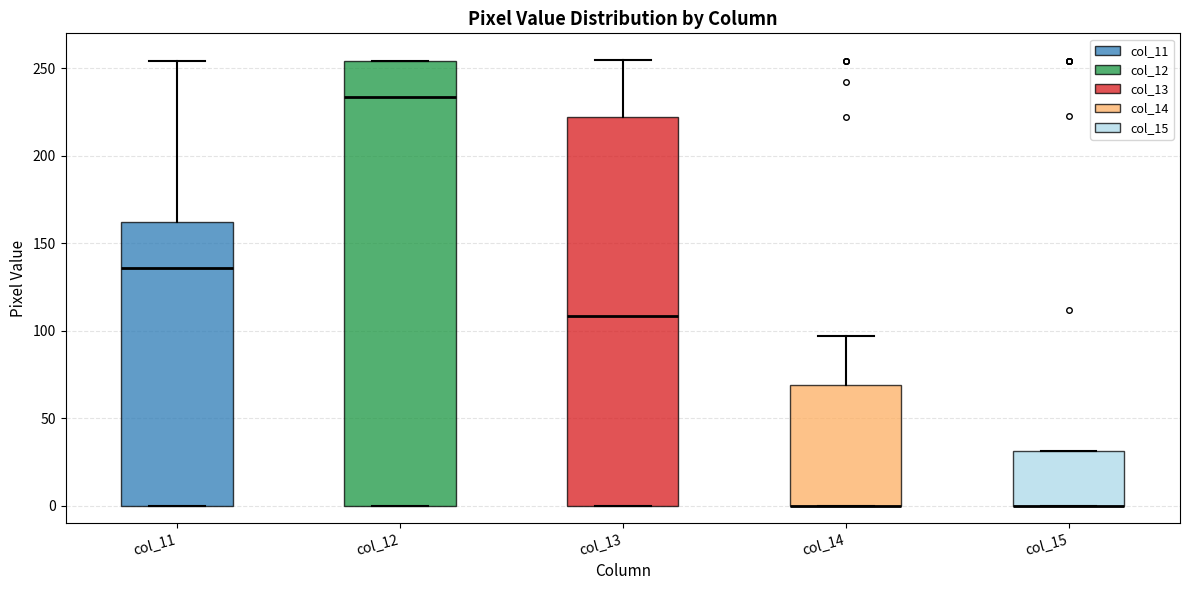

Where is the lower edge of the box for col_14 on the y-axis? The values are not printed on the chart, so give them approximately, as read against the axis.

0